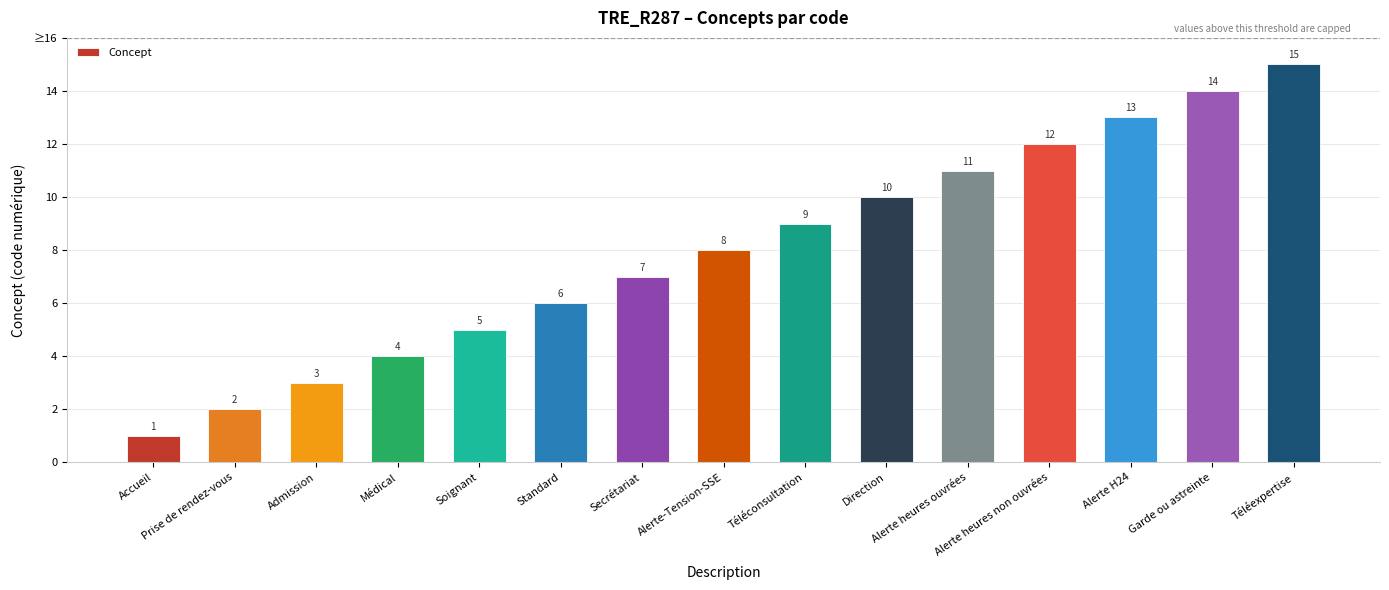

Does the chart contain any negative values?

No